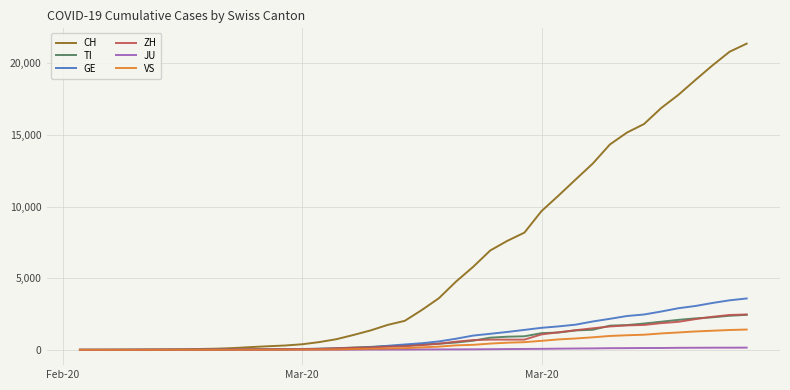

What is the highest value of the GE series?

3584